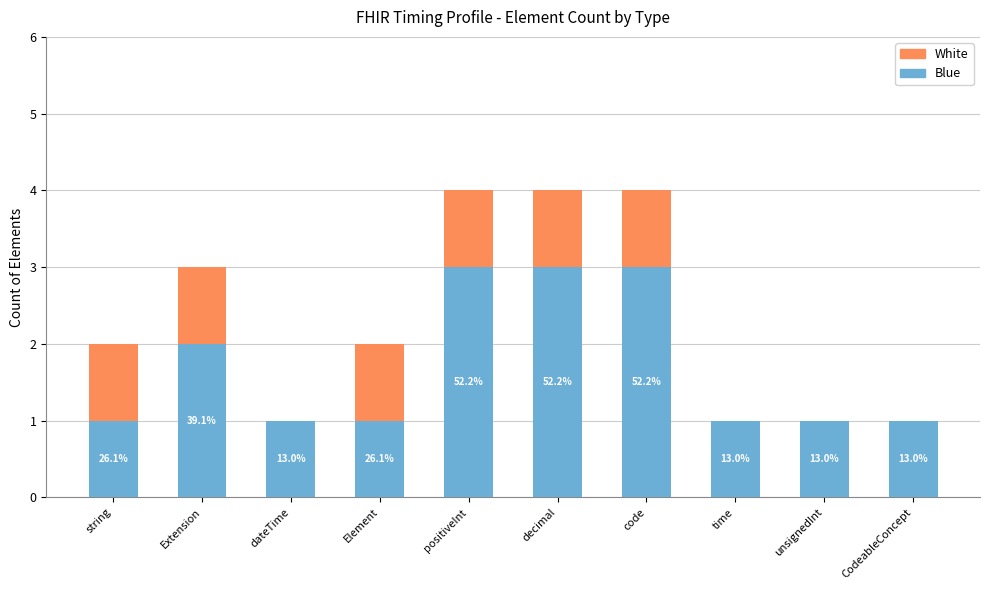

What is the total value across all series at string?

2